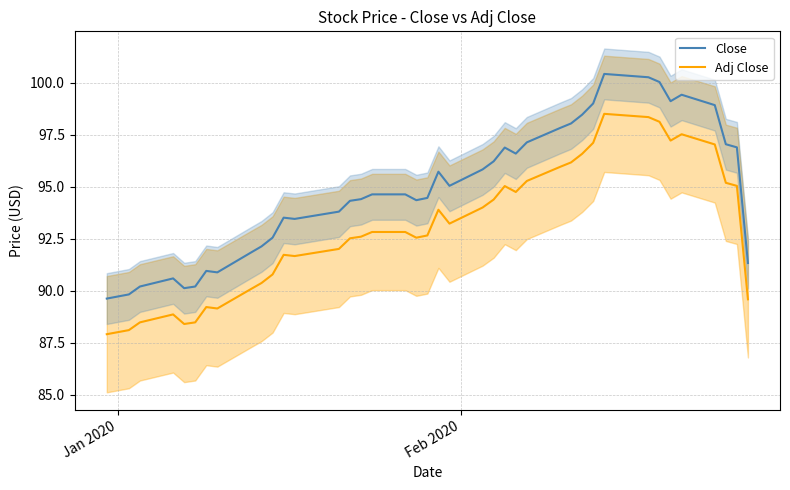

What is the maximum value for Adj Close?

98.5